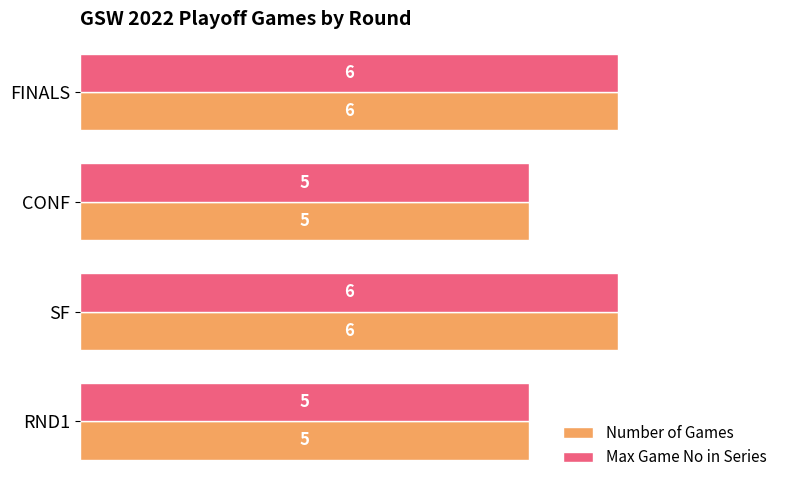

What is the smallest value displayed?

5